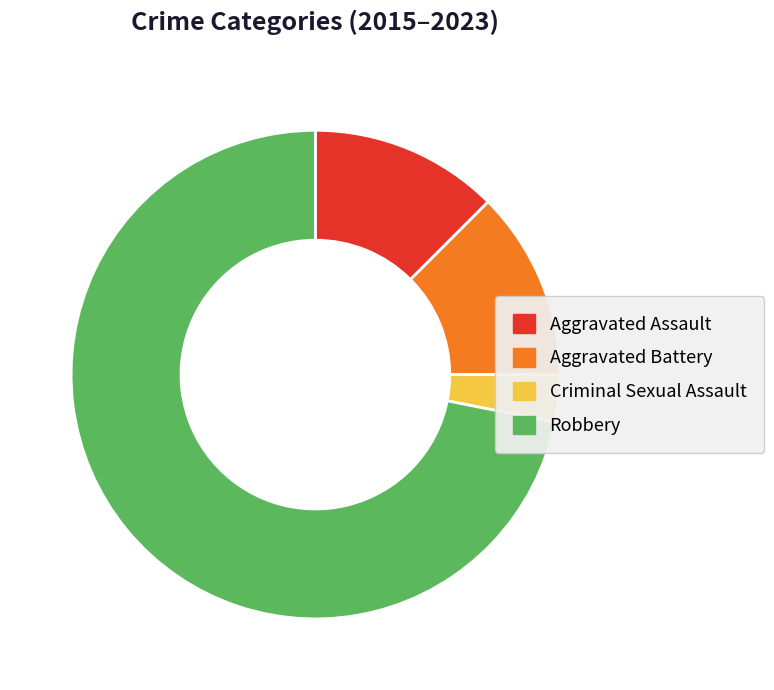

Which category has the biggest portion of the pie?

Robbery